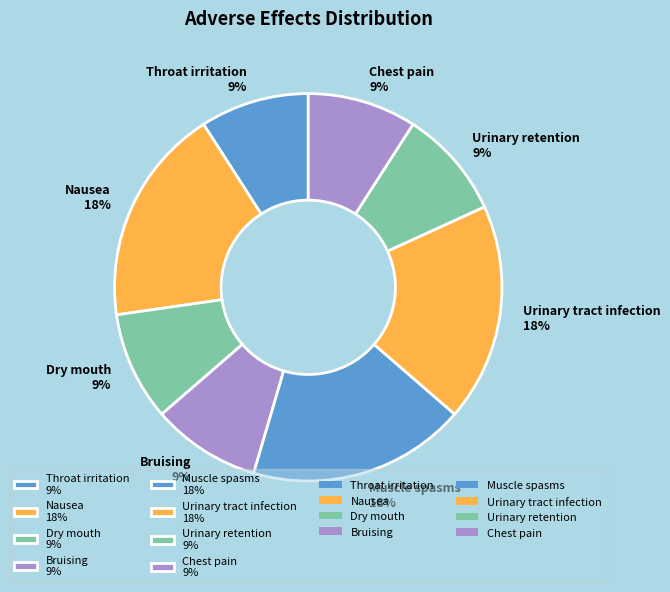

To the nearest percent, what is the difference between the Throat irritation and Muscle spasms slice percentages?

9%